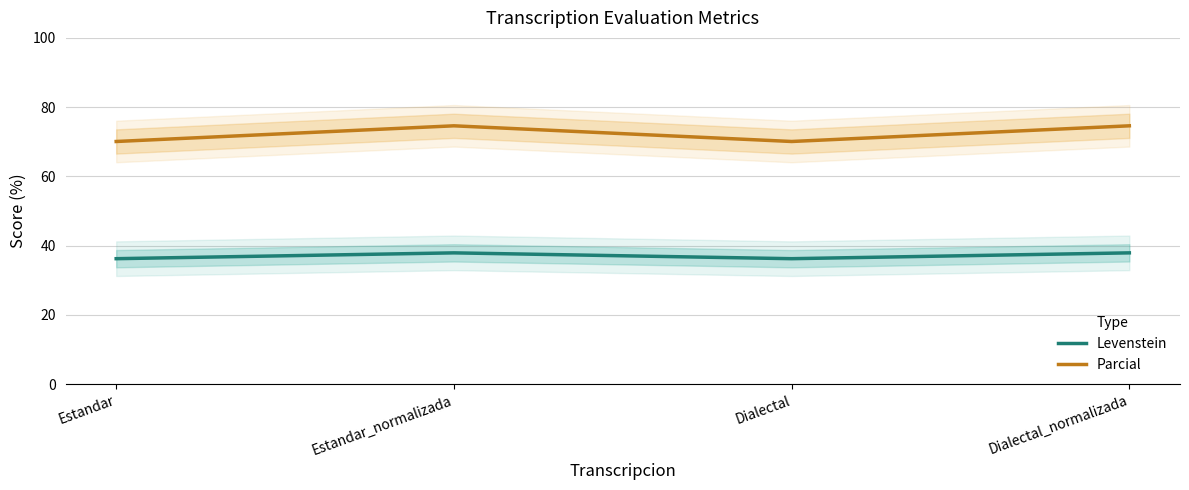

Is the value of Parcial at Estandar greater than the value of Levenstein at Dialectal?

Yes